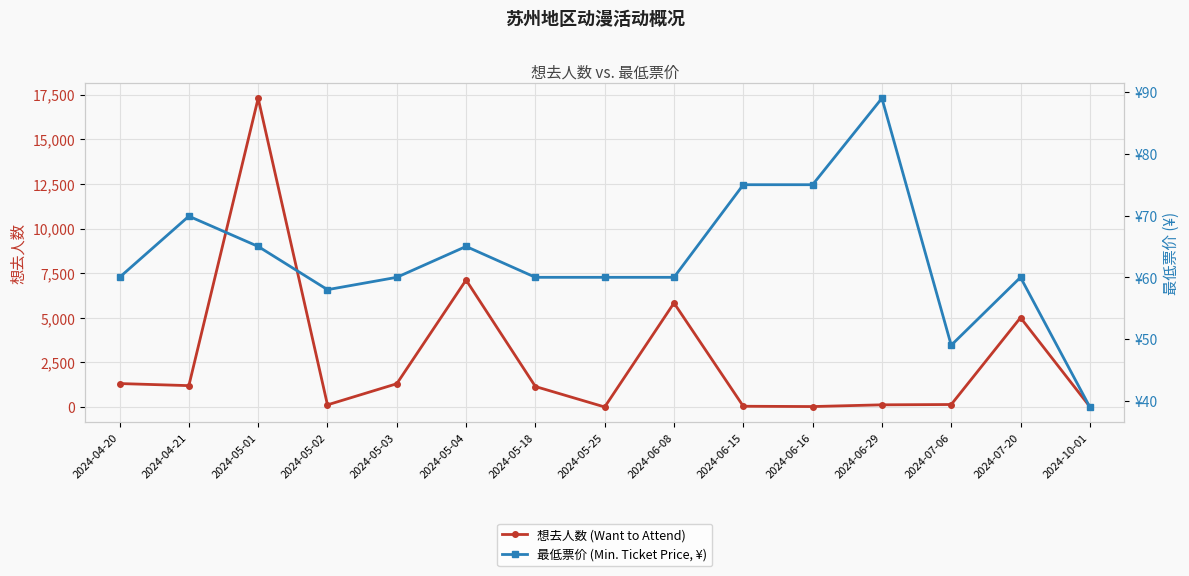

What is the difference between the second highest and second lowest values in the 想去人数 (Want to Attend) series?

7088